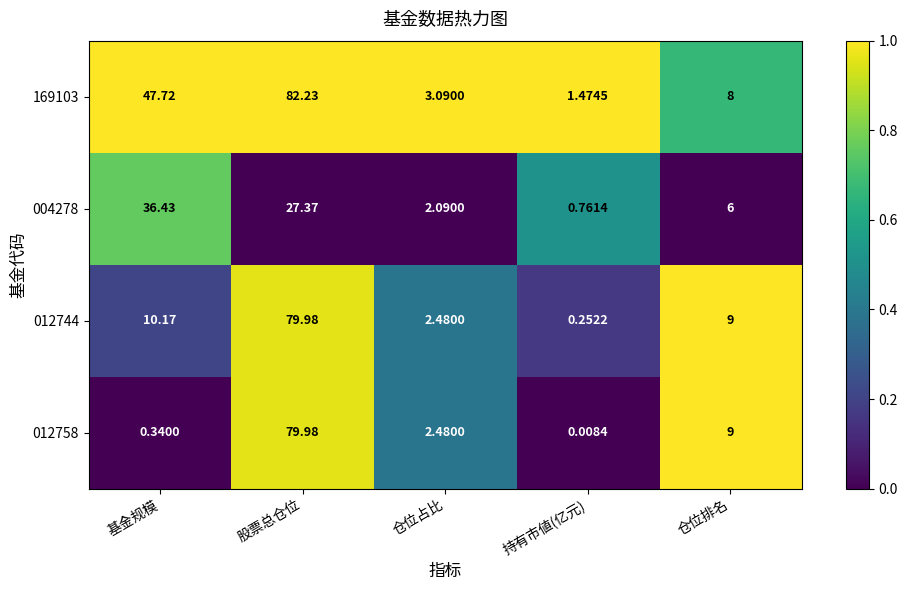

At which label does 169103 reach its minimum?

持有市値(亿元)